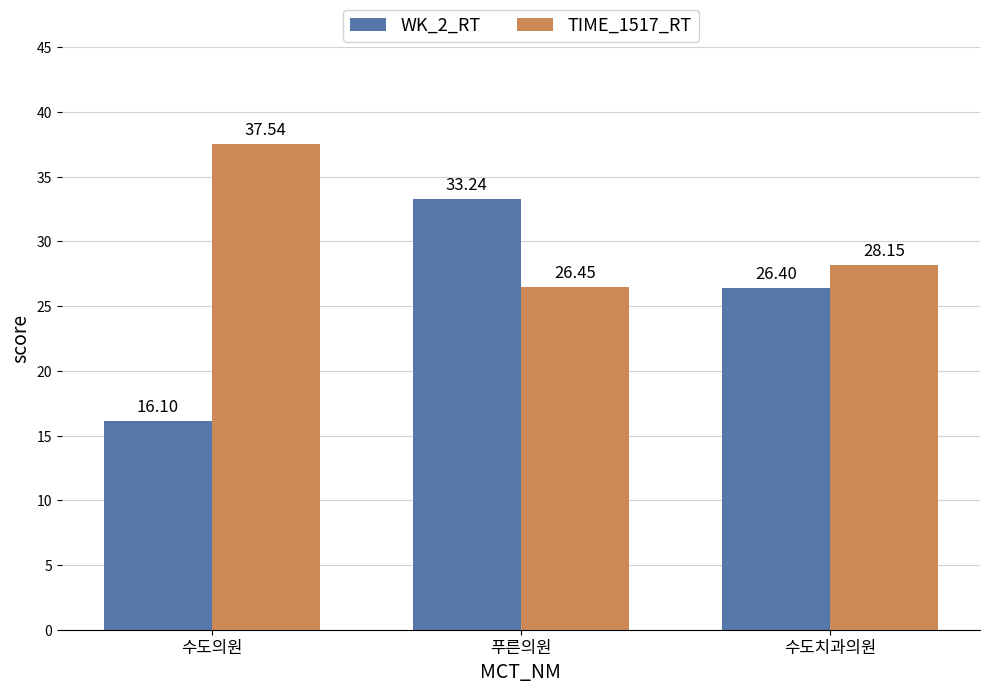

What is the difference between the maximum and second lowest values in the WK_2_RT series?

6.8